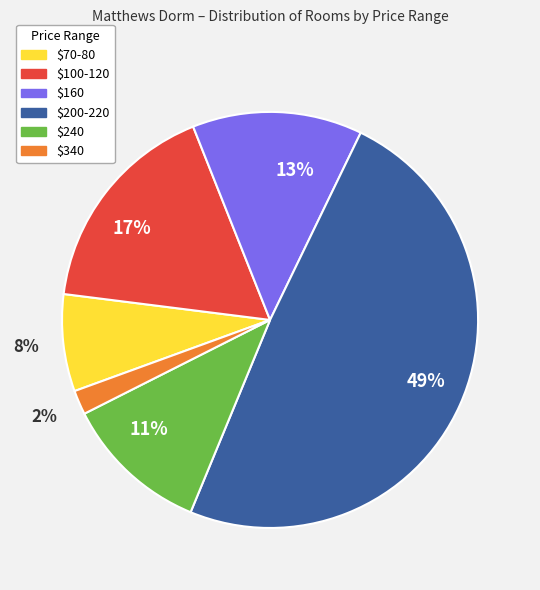

How many slices are in this pie chart?

6